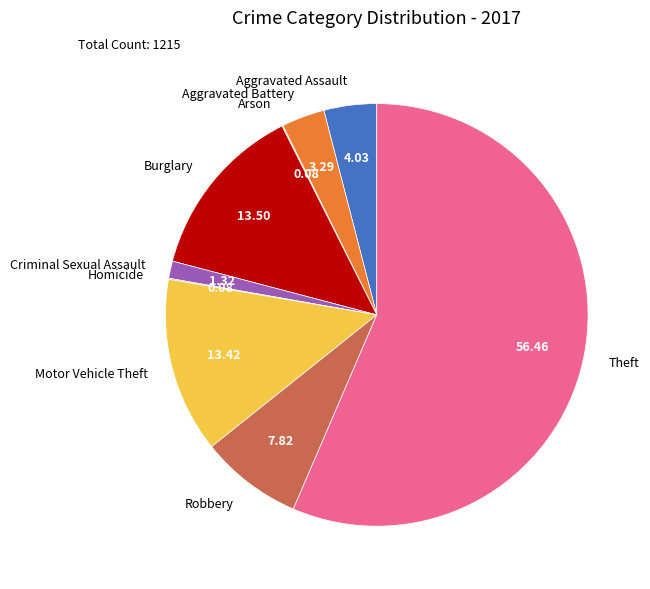

Does Theft represent more than half of the total?

Yes